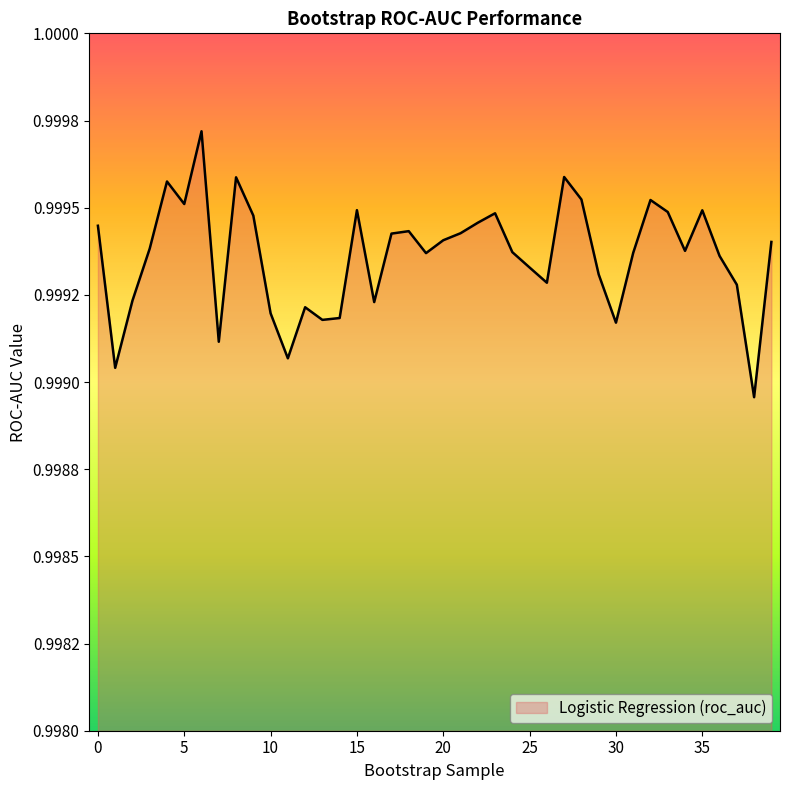

Does the chart display data point markers on the line(s)?

No